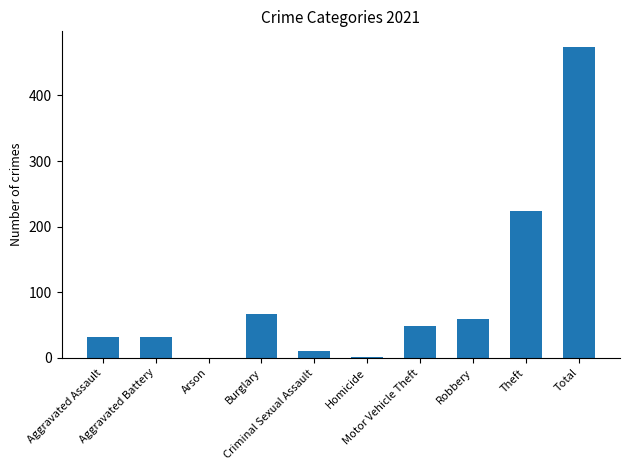

What is the sum of all values?

948